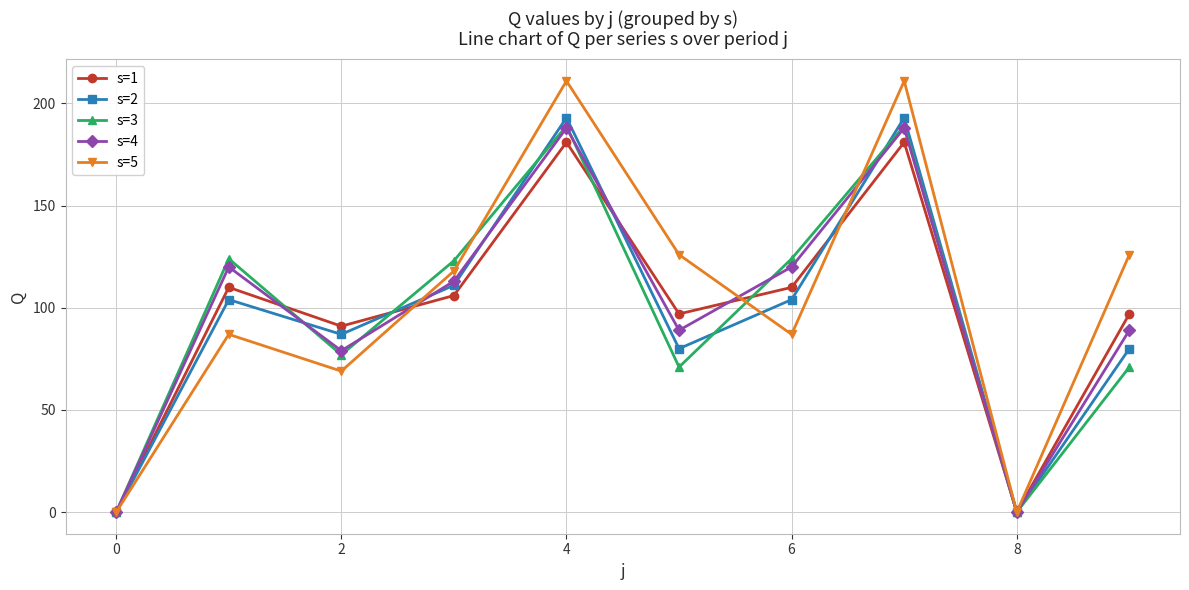

Which series has the widest spread of values?

s=5